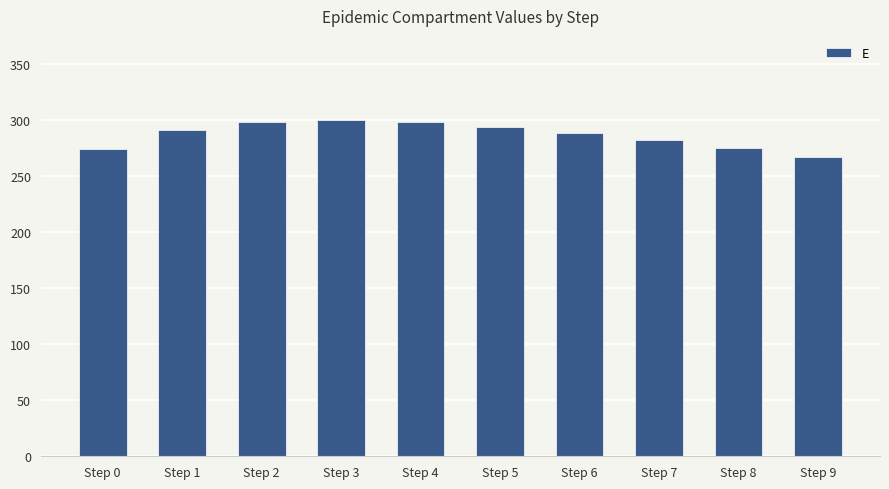

What is the change in value from Step 5 to Step 8?

-19.4